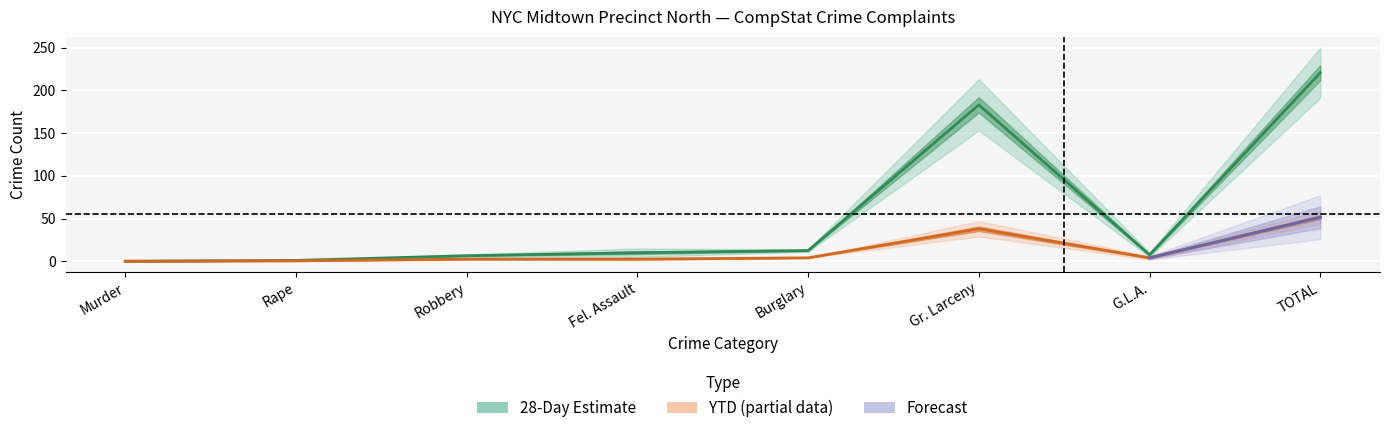

True or false: YTD Estimate (partial) and 28-Day Estimate cross at least once.

False